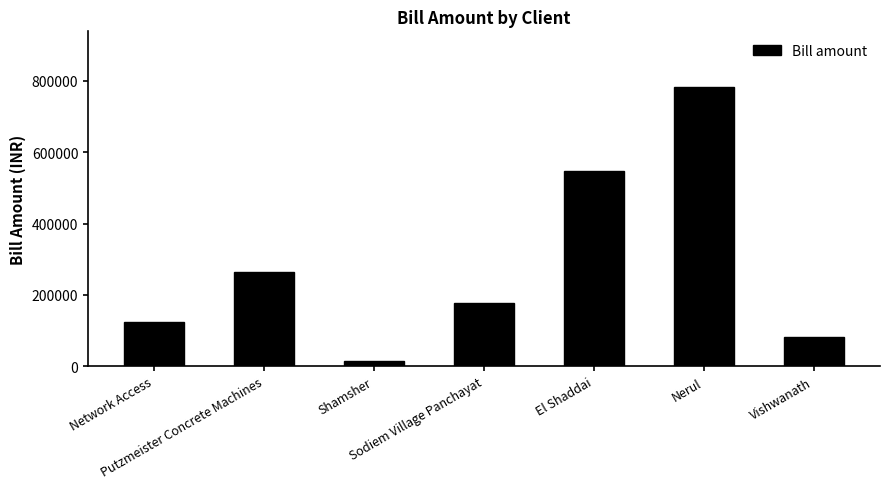

What is the change in value from Shamsher to Vishwanath?

+66086.4